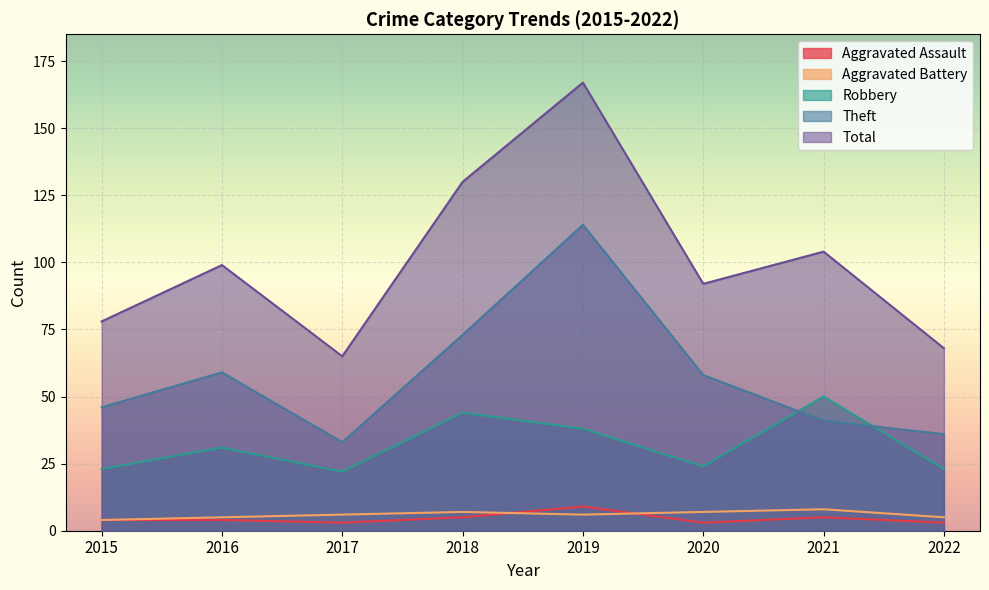

Reading left to right, list all the values displayed in this chart.

Aggravated Assault: 2015=4	2016=4	2017=3	2018=5	2019=9	2020=3	2021=5	2022=3
Aggravated Battery: 2015=4	2016=5	2017=6	2018=7	2019=6	2020=7	2021=8	2022=5
Robbery: 2015=23	2016=31	2017=22	2018=44	2019=38	2020=24	2021=50	2022=23
Theft: 2015=46	2016=59	2017=33	2018=73	2019=114	2020=58	2021=41	2022=36
Total: 2015=78	2016=99	2017=65	2018=130	2019=167	2020=92	2021=104	2022=68